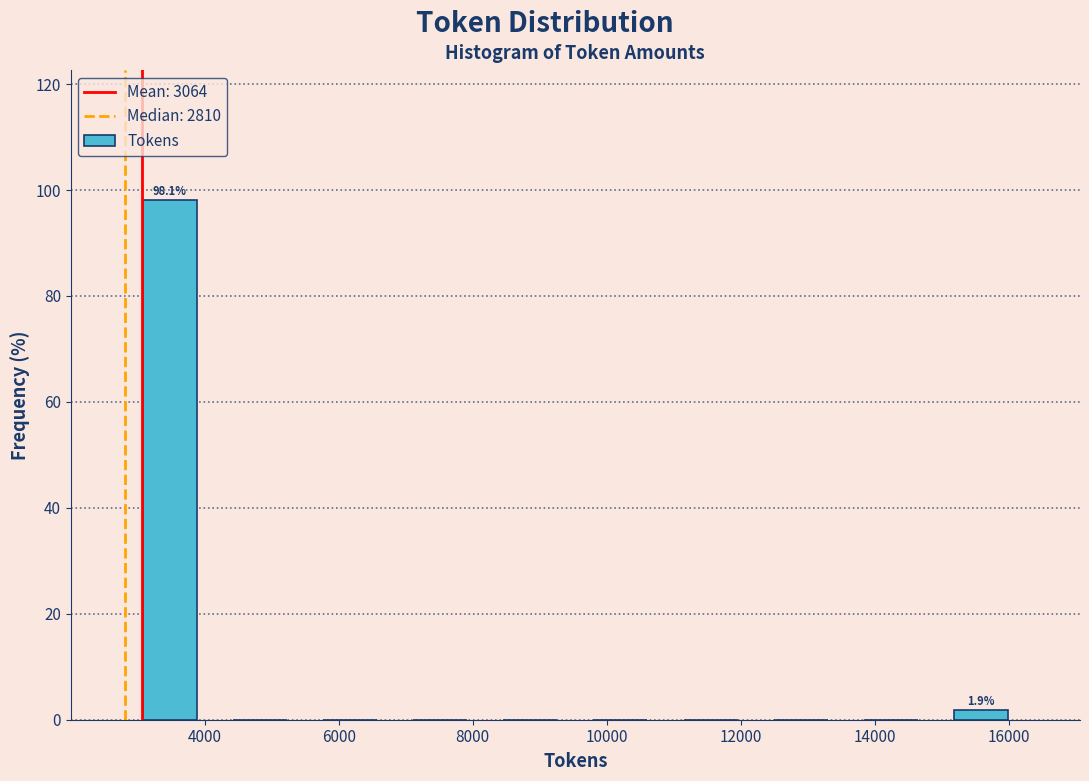

Which range on the x-axis has the tallest bar?

2800 to 4200